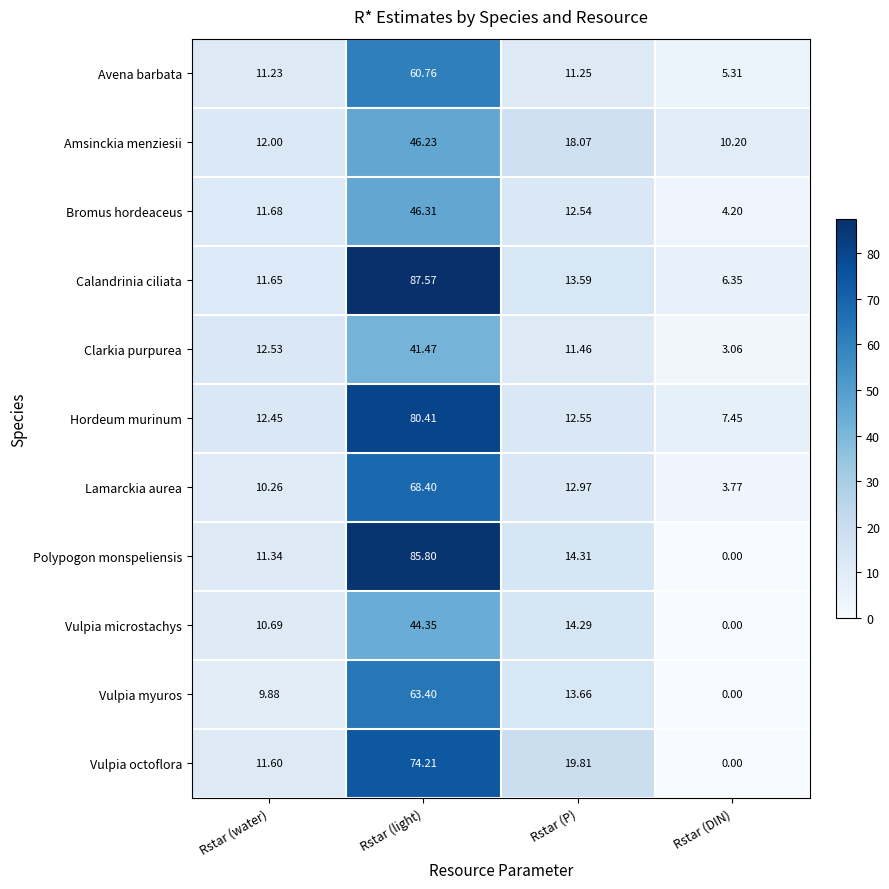

Rank the categories by Clarkia purpurea value from lowest to highest.

Rstar (DIN), Rstar (P), Rstar (water), Rstar (light)